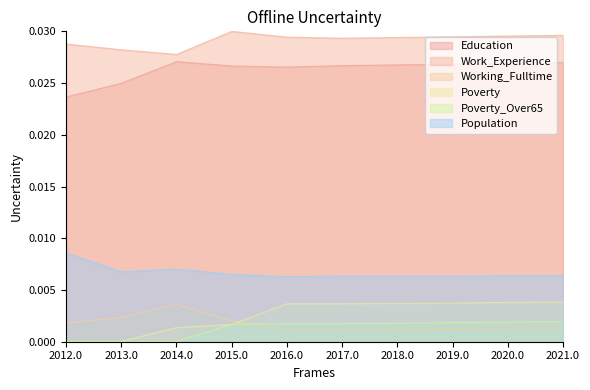

The value of Working_Fulltime at 2014 is 0.0. True or false?

False